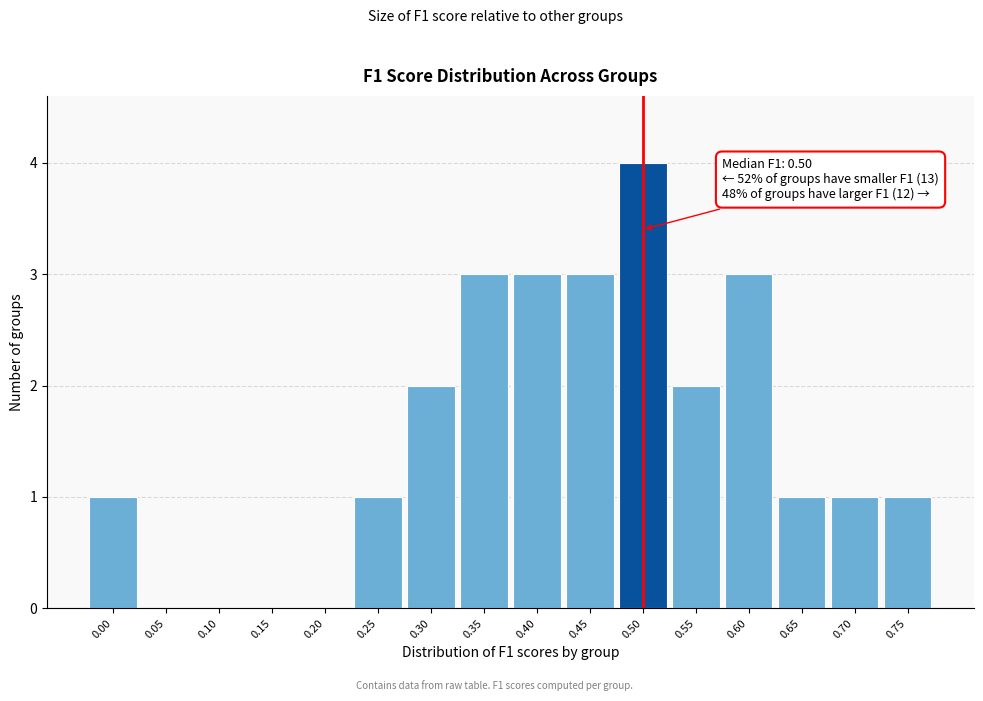

Reading right to left, list all the values displayed in this chart.

0.75=1	0.70=1	0.65=1	0.60=3	0.55=2	0.50=4	0.45=3	0.40=3	0.35=3	0.30=2	0.25=1	0.20=0	0.15=0	0.10=0	0.05=0	0.00=1